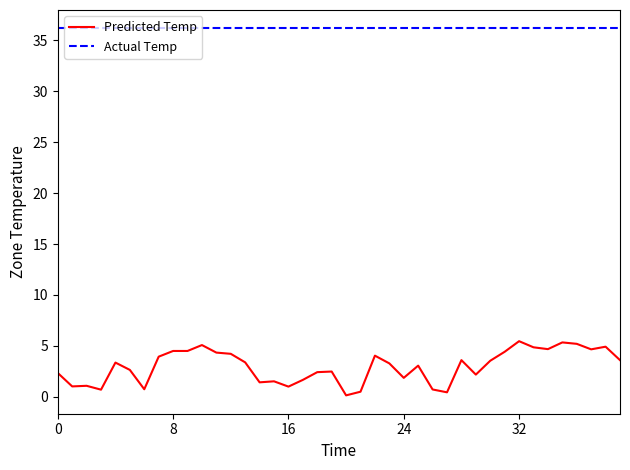

What is the average value of the Actual Temp series?

36.2